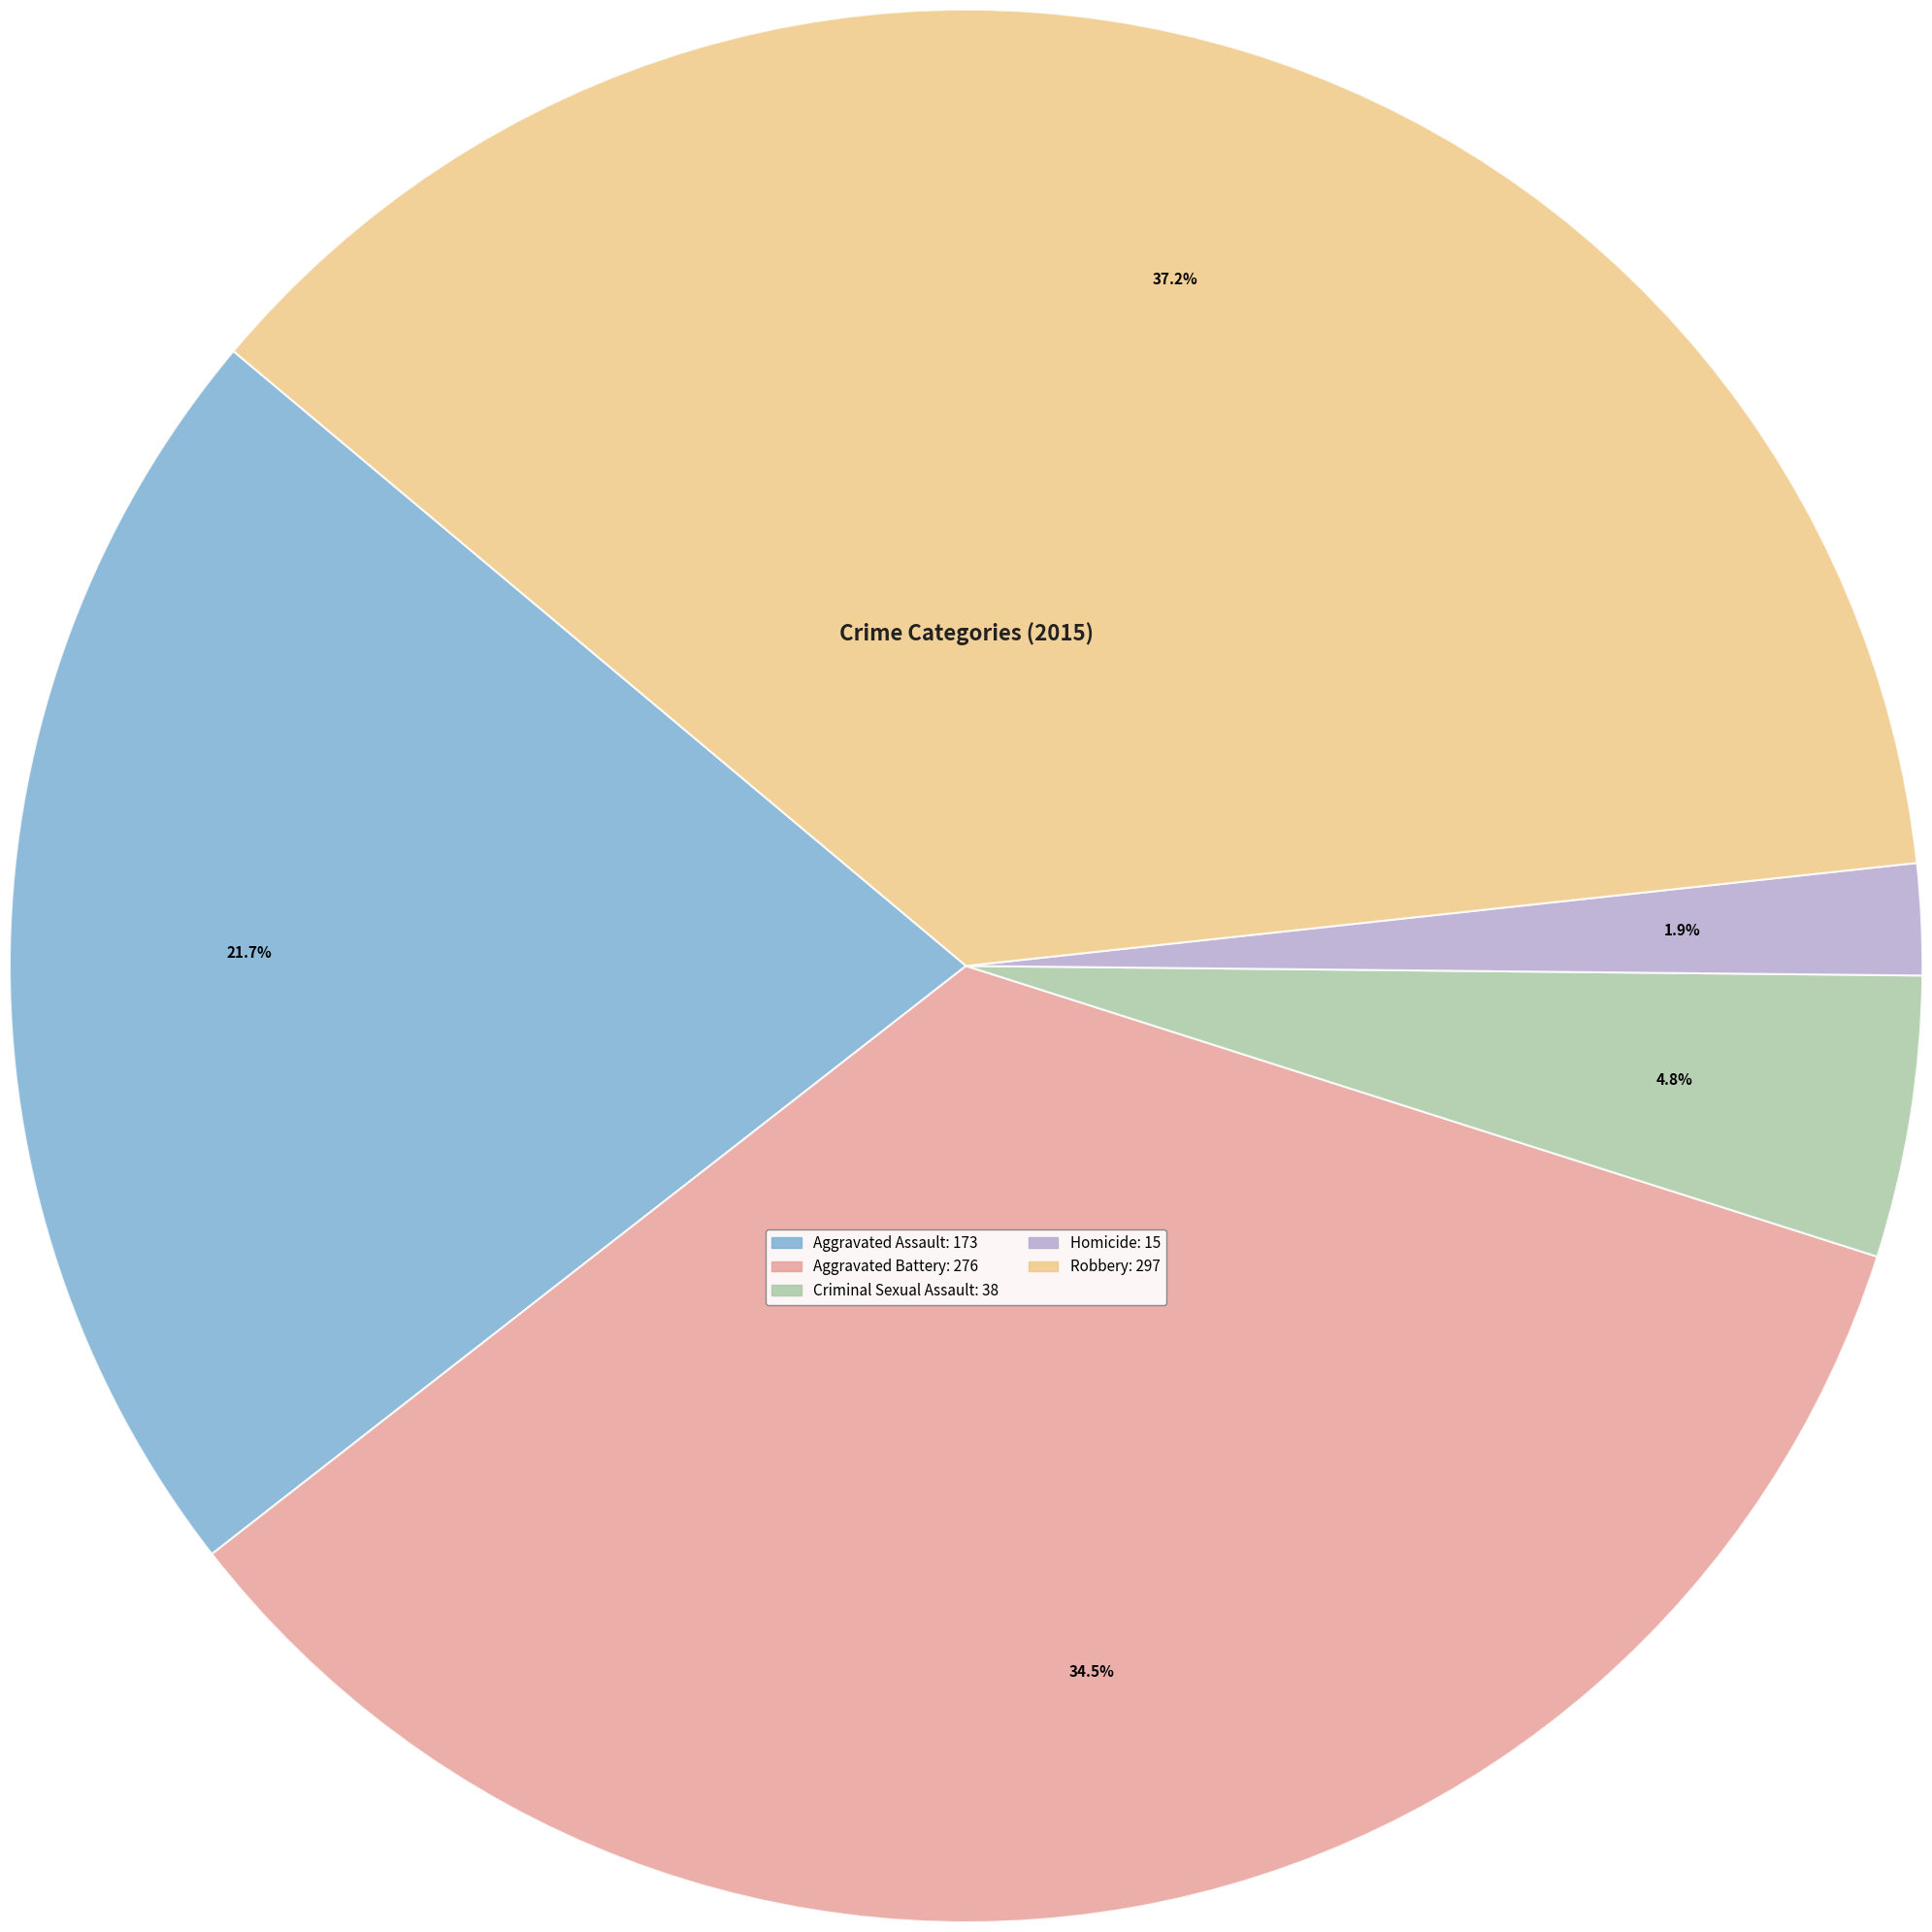

Rank the categories by value from highest to lowest.

Robbery, Aggravated Battery, Aggravated Assault, Criminal Sexual Assault, Homicide